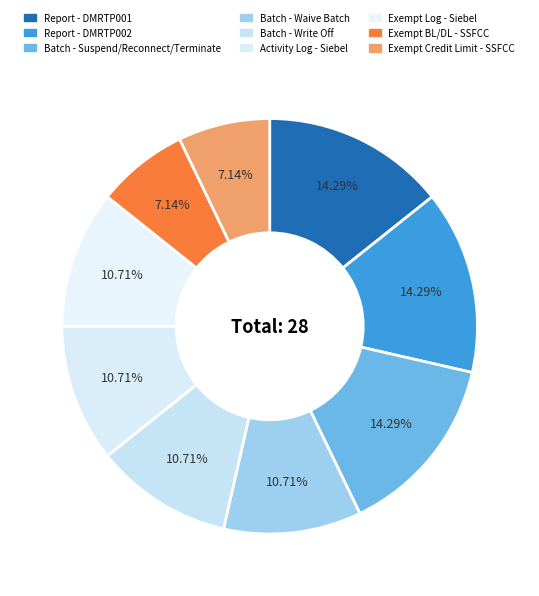

Is it true that Exempt Credit Limit - SSFCC is 1% of the pie?

False